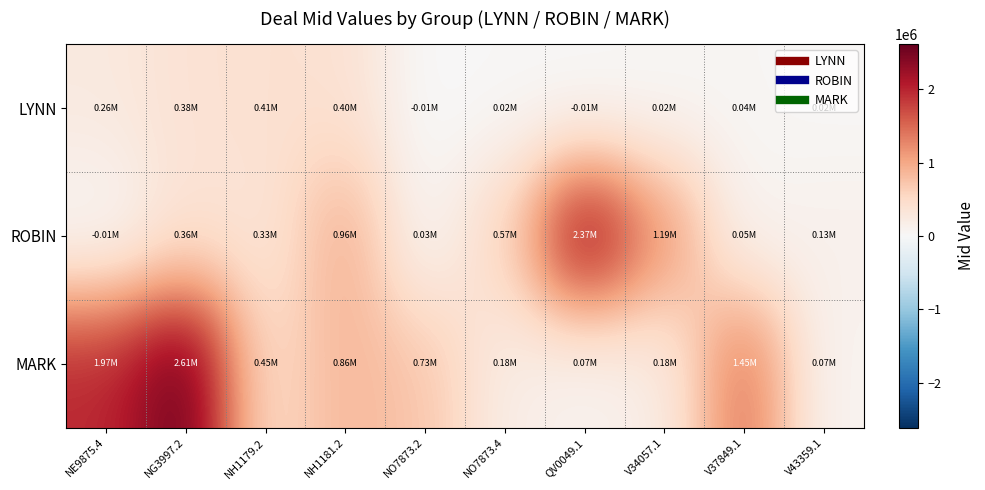

Reading right to left, list all the values displayed in this chart.

LYNN: V43359.1=21700.0	V37849.1=44950.0	V34057.1=24025.0	QV0049.1=-5890.6	NO7873.4=16645.6	NO7873.2=-11789.0	NH1181.2=396410.4	NH1179.2=413488.0	NG3997.2=375504.1	NE9875.4=255484.6
ROBIN: V43359.1=128179.3	V37849.1=51271.7	V34057.1=1187291.3	QV0049.1=2374582.7	NO7873.4=568277.4	NO7873.2=26759.7	NH1181.2=961961.2	NH1179.2=331044.5	NG3997.2=362455.0	NE9875.4=-7363.2
MARK: V43359.1=65266.5	V37849.1=1446729.3	V34057.1=182526.9	QV0049.1=66899.2	NO7873.4=182526.9	NO7873.2=725612.3	NH1181.2=864966.1	NH1179.2=452605.8	NG3997.2=2611943.5	NE9875.4=1971459.6